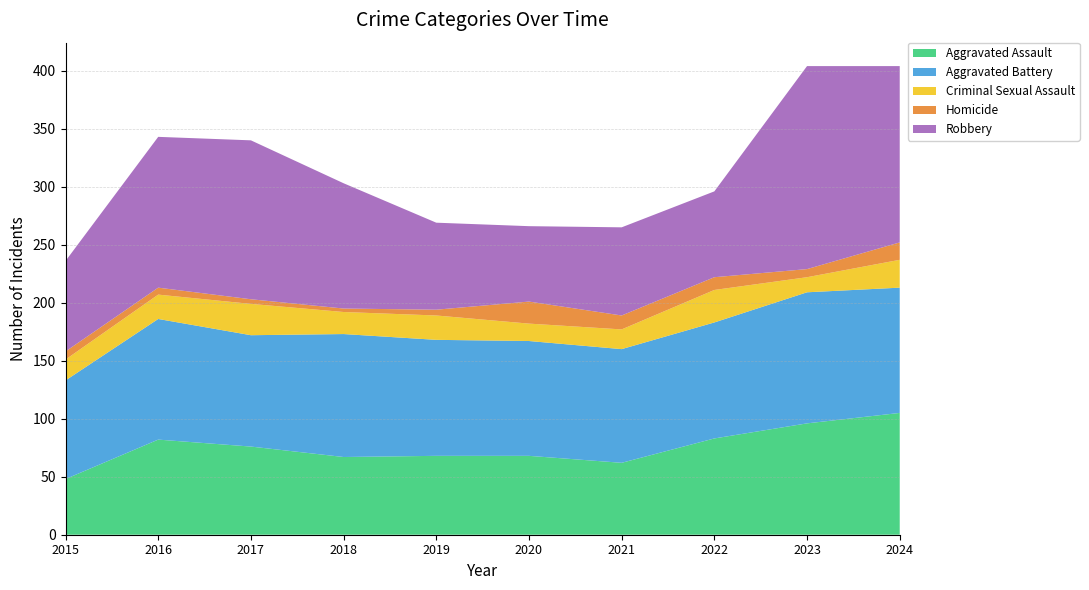

Reading left to right, extract all data points from this chart.

Aggravated Assault: 48	82	76	67	68	68	62	83	96	105
Aggravated Battery: 85	104	96	106	100	99	98	100	113	108
Criminal Sexual Assault: 18	21	27	19	21	15	17	28	13	24
Homicide: 7	6	4	3	5	19	12	11	7	15
Robbery: 78	130	137	108	75	65	76	74	175	152